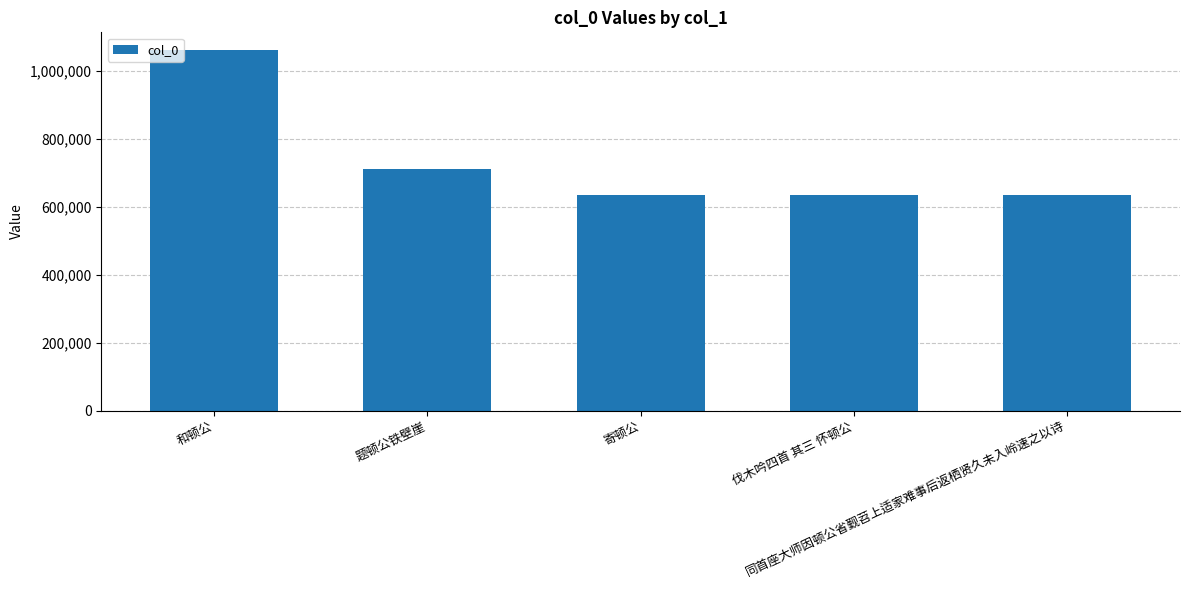

What is the value of the 4th bar from the left?

634727